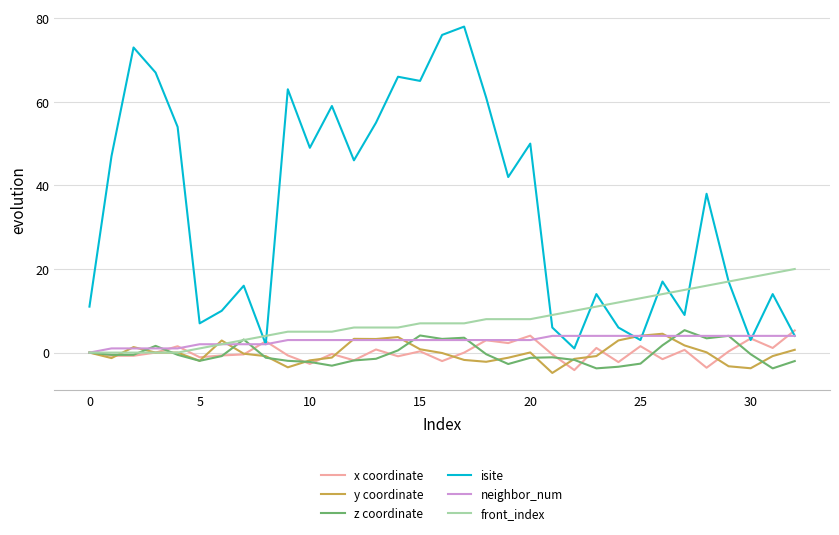

Which series has the widest spread of values?

isite